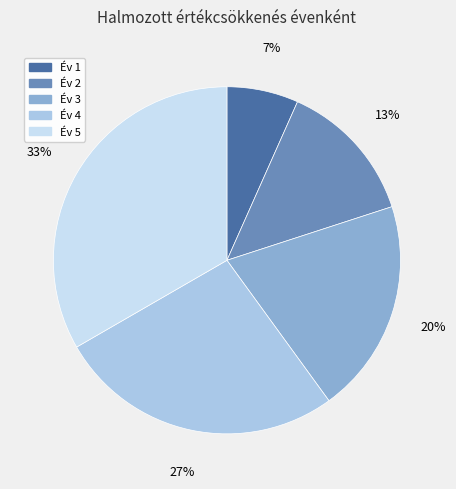

How many slices are in this pie chart?

5